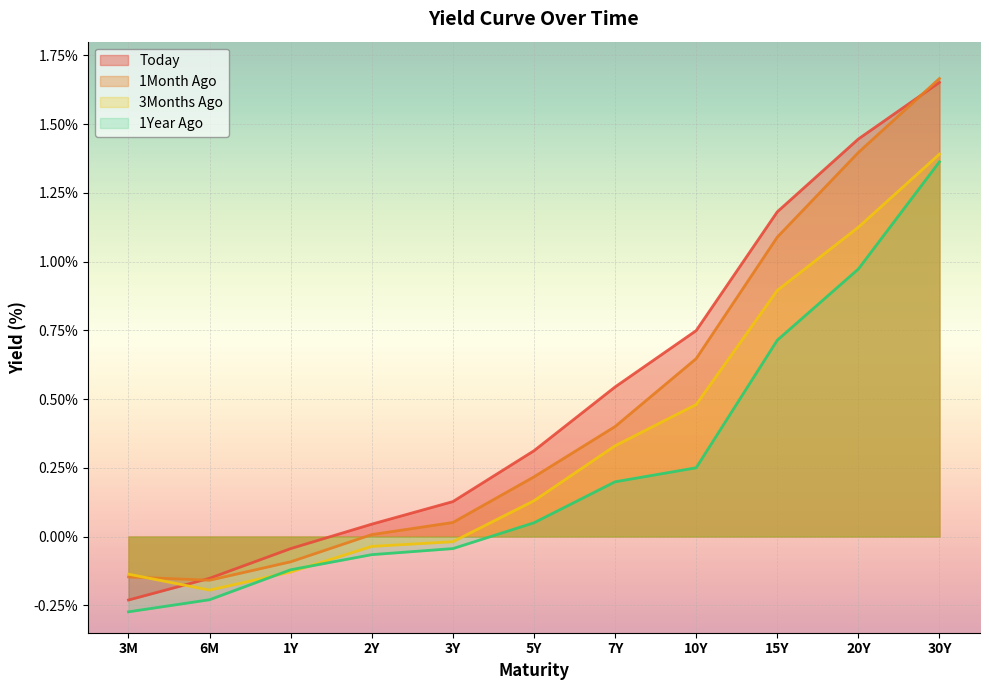

How many distinct data groups are displayed?

4